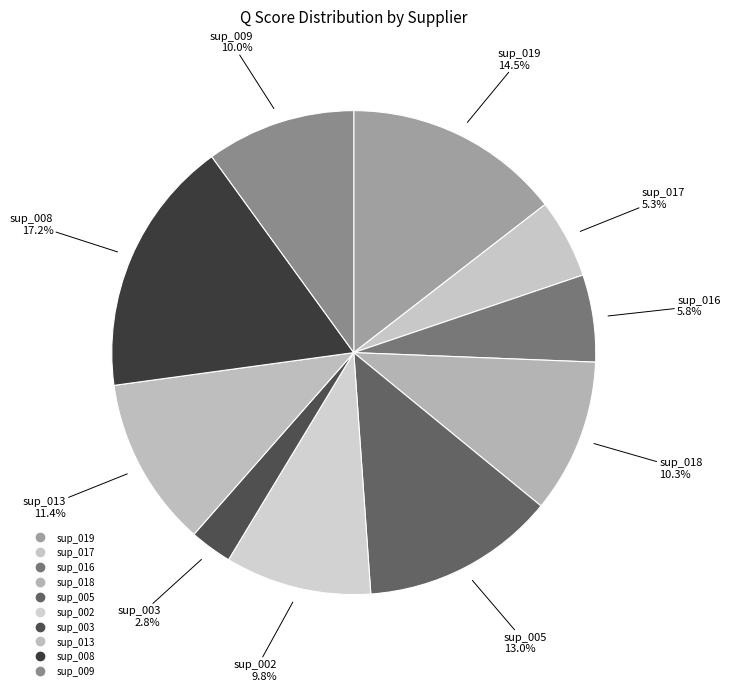

What percentage do sup_019 and sup_018 together represent?

24.8%